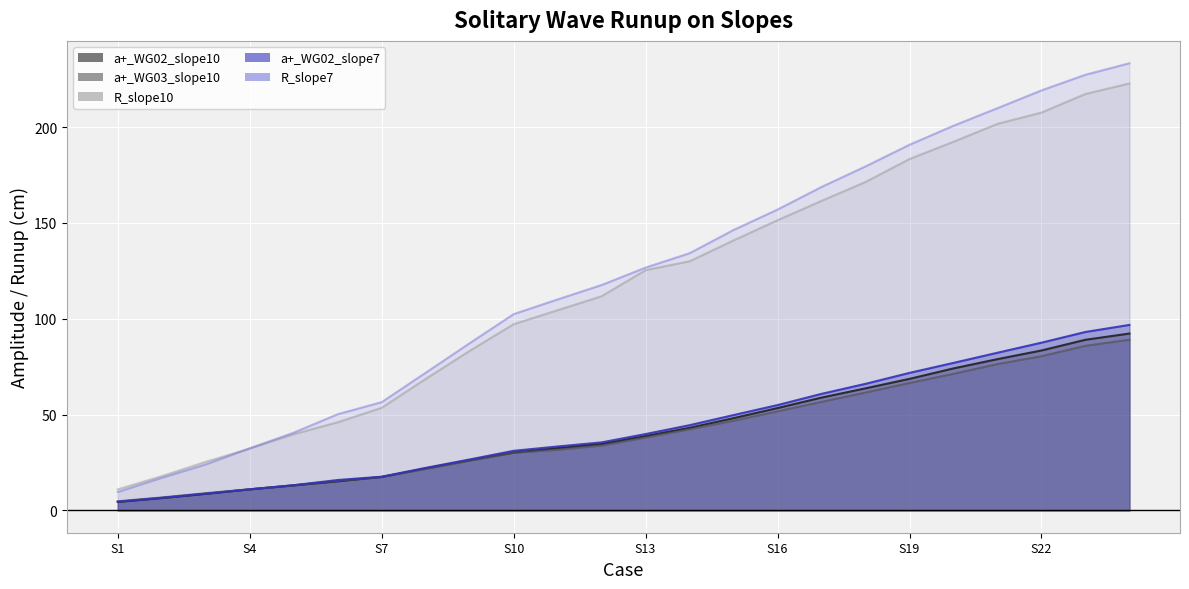

What is the value of the R_slope10 point at the 23rd from the left?

217.3